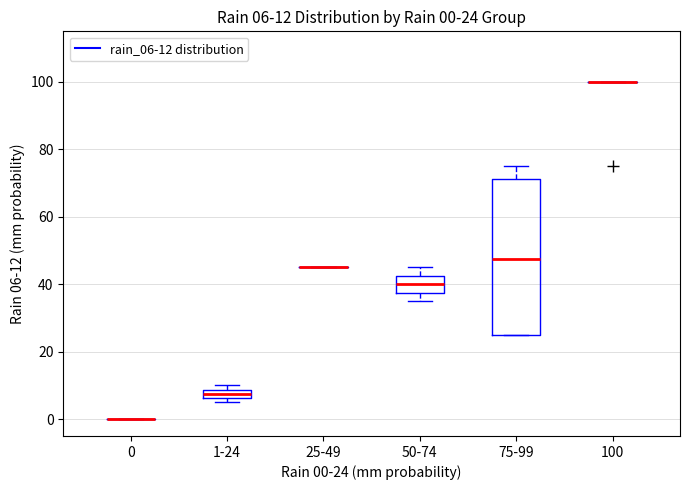

Which box is the tallest, from its lower edge to its upper edge?

75-99